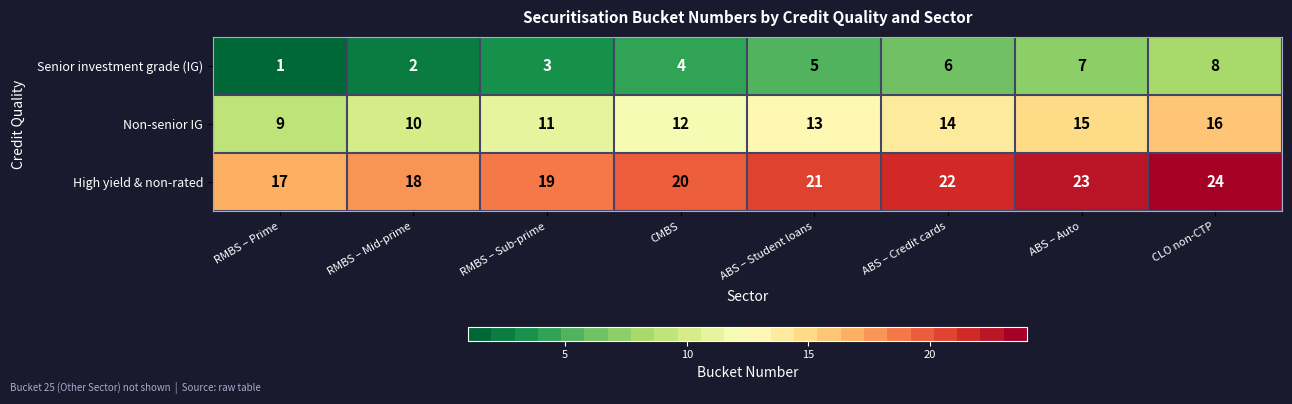

Reading right to left, extract all data points from this chart.

Senior investment grade (IG): 8	7	6	5	4	3	2	1
Non-senior IG: 16	15	14	13	12	11	10	9
High yield & non-rated: 24	23	22	21	20	19	18	17